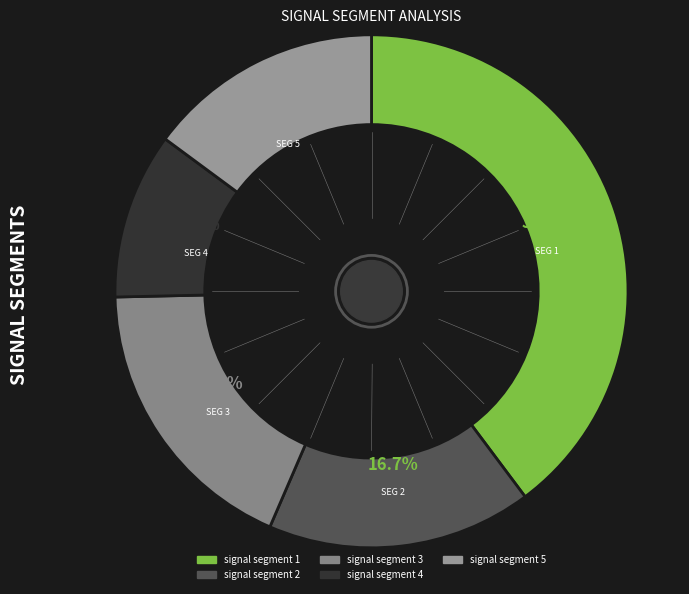

Is signal segment 5 the majority of the pie?

No